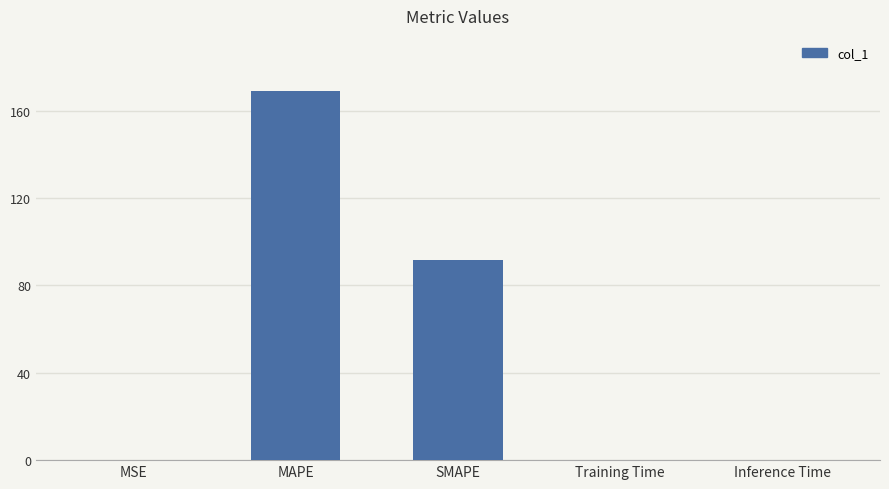

The value at SMAPE is 91.6. True or false?

True